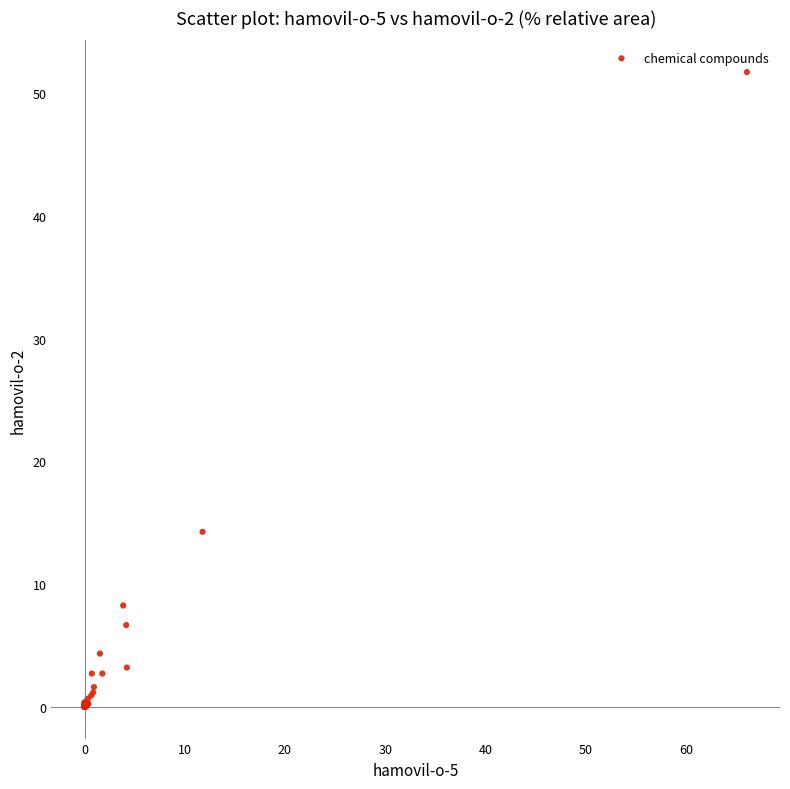

What Y value in the scatter plot is closest to 25?

14.3